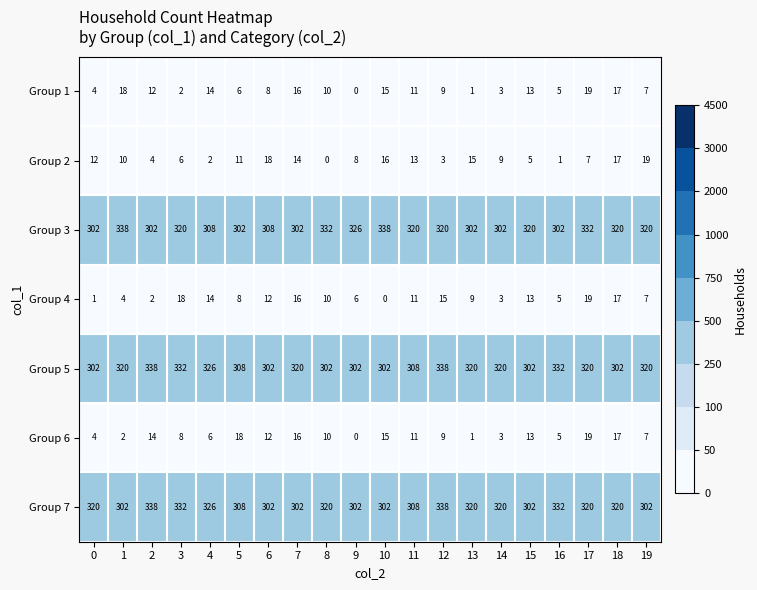

True or false: Group 1 has a value of 10 at 18.

False